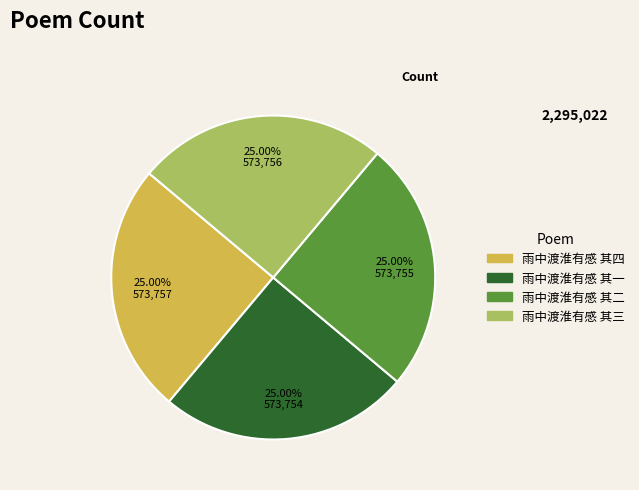

True or false: 雨中渡淮有感 其二 accounts for 25% of the total.

True